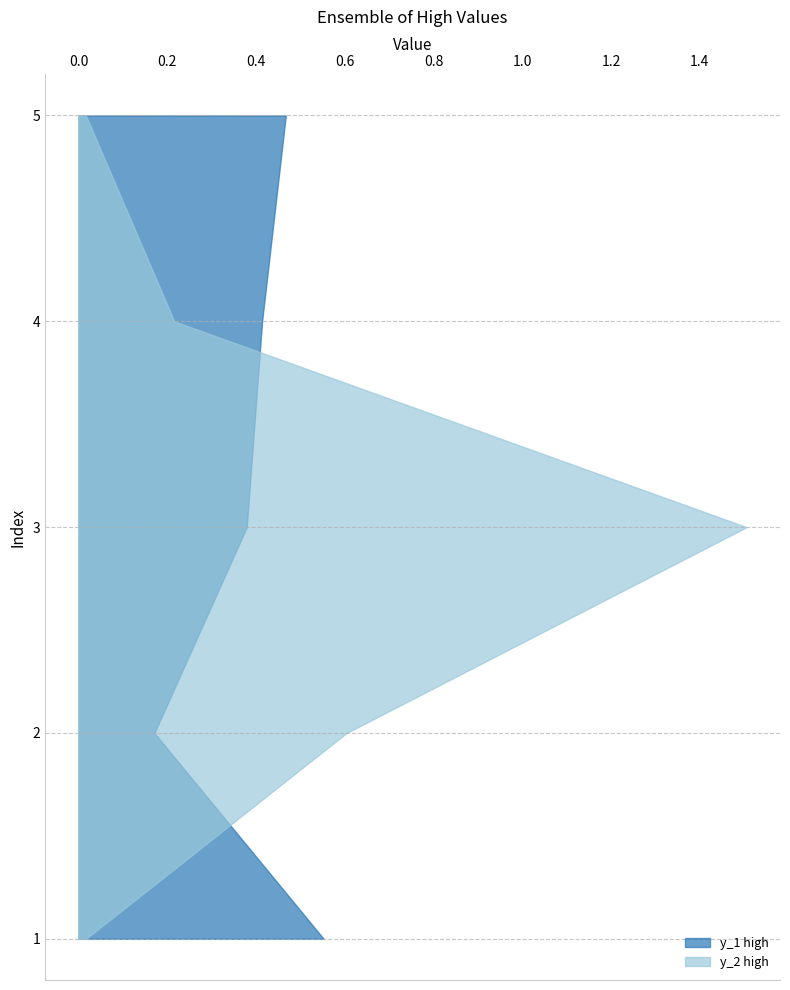

Reading right to left, extract all data points from this chart.

y_1 high: 5=0.5	4=0.4	3=0.4	2=0.2	1=0.6
y_2 high: 5=0.0	4=0.2	3=1.5	2=0.6	1=0.0